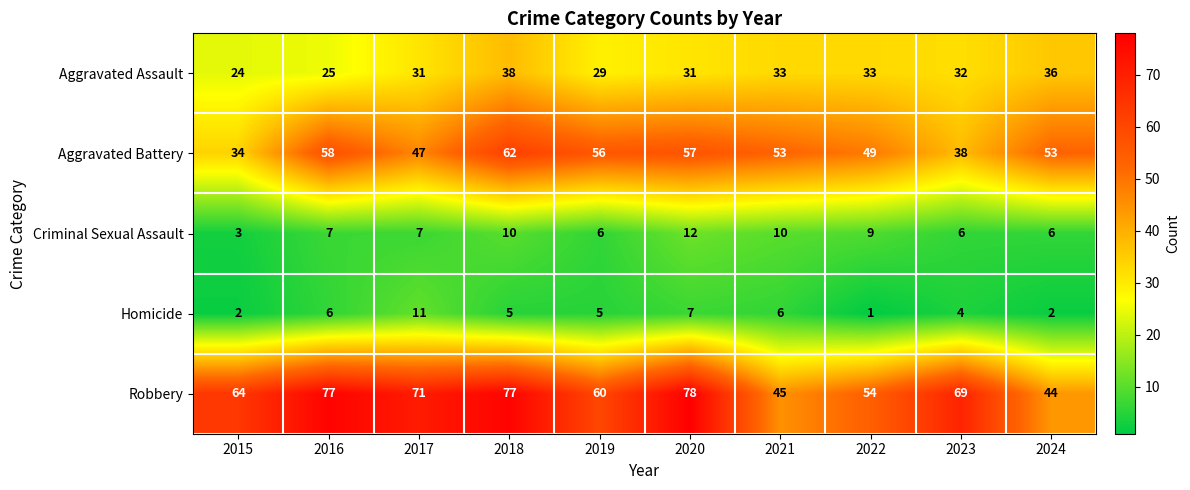

How many Homicide values are between 2 and 6?

7